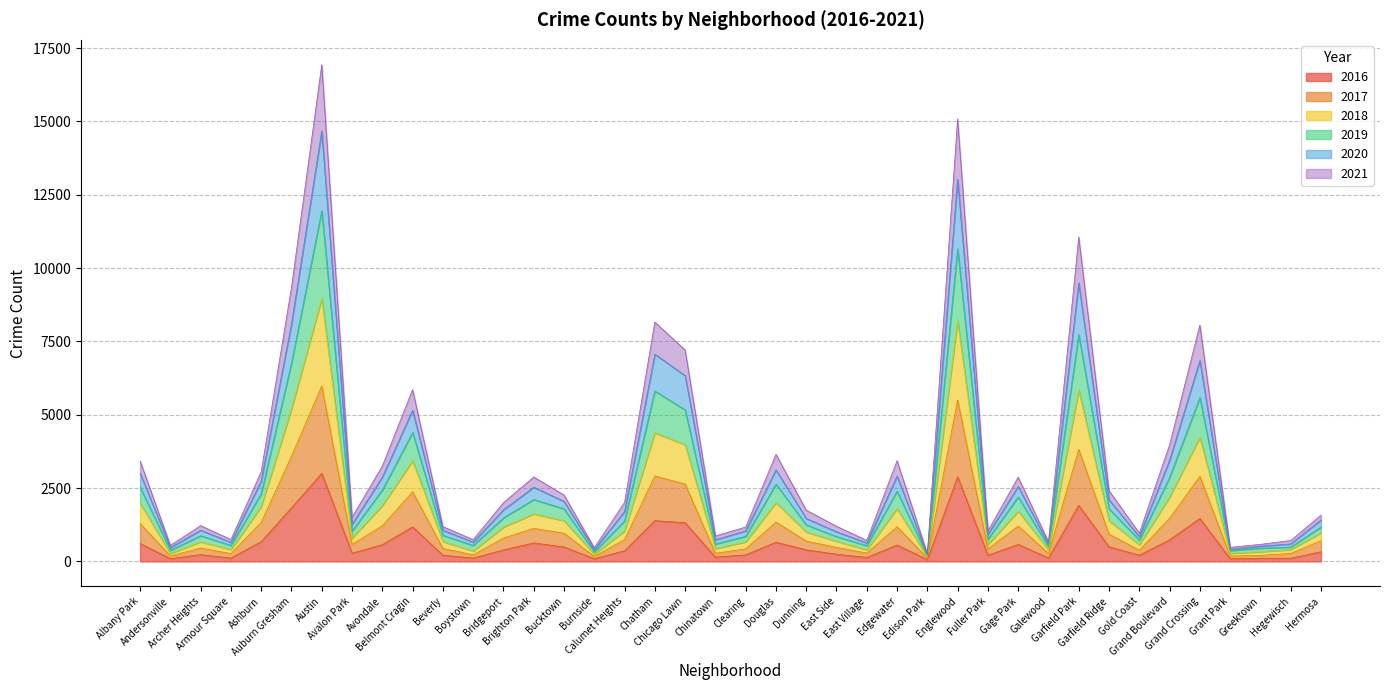

What is the value of the 2017 point at the 8th from the left?

577